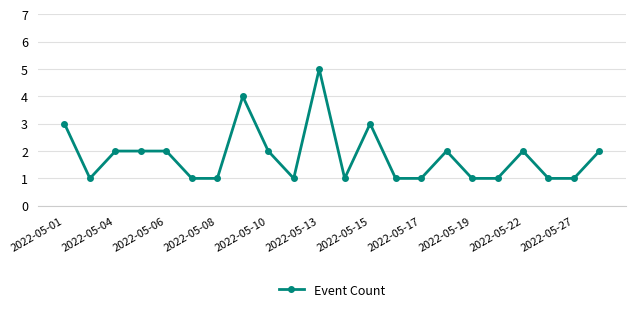

What is the maximum value shown in the chart?

5